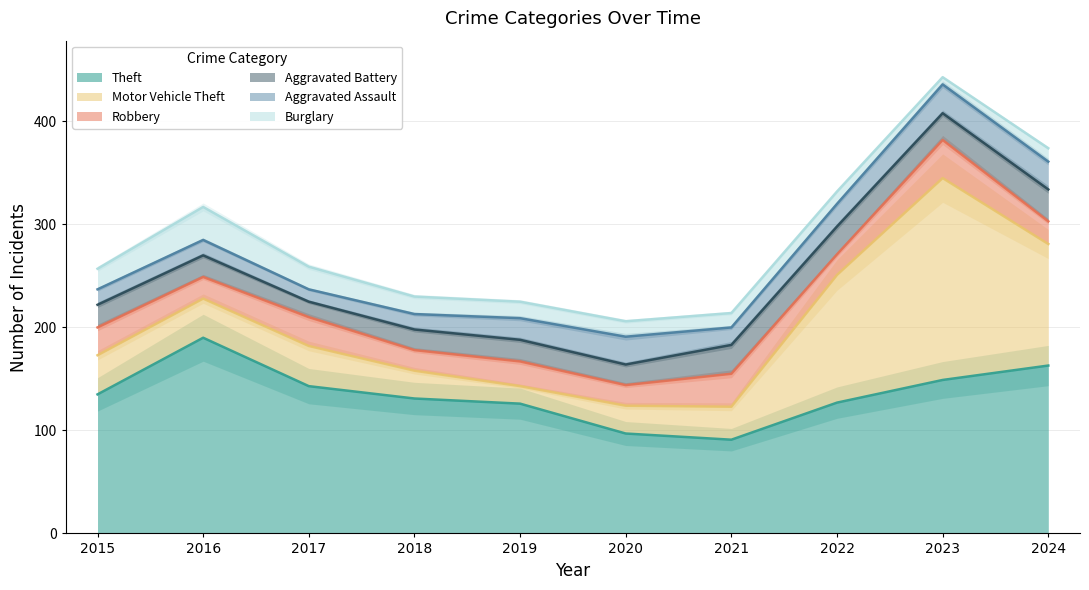

Reading left to right, what are all the values shown in this chart?

Theft: 135	190	143	131	126	97	91	127	149	163
Motor Vehicle Theft: 38	38	39	27	17	27	32	124	196	118
Robbery: 27	21	28	20	24	20	32	20	37	22
Aggravated Battery: 22	21	15	20	21	20	28	27	26	31
Aggravated Assault: 15	15	12	15	21	27	17	22	28	27
Burglary: 20	32	22	17	16	15	14	12	7	13